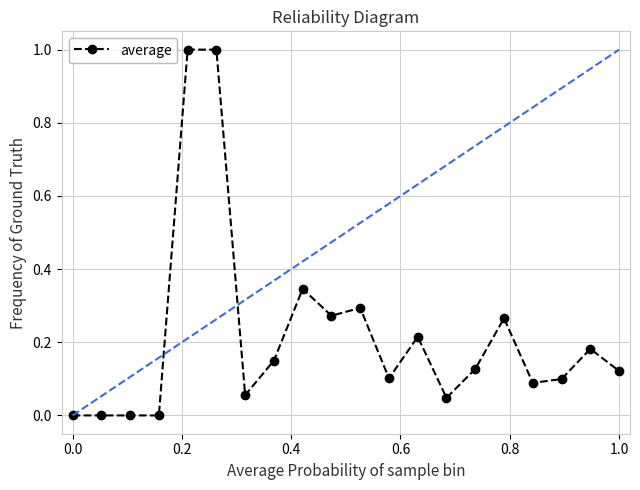

What is the value of the 6th point from the left?

1.0